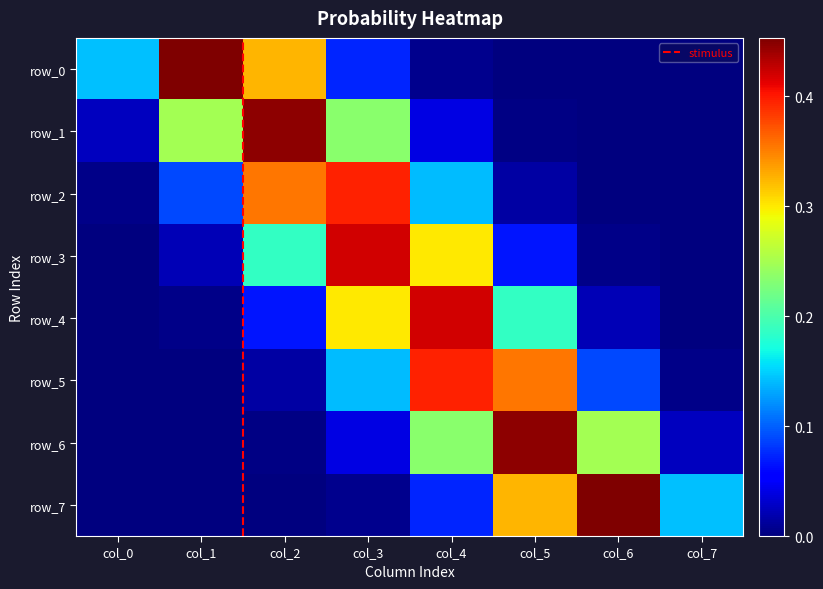

The value of row_0 at col_5 is 0.0. True or false?

True